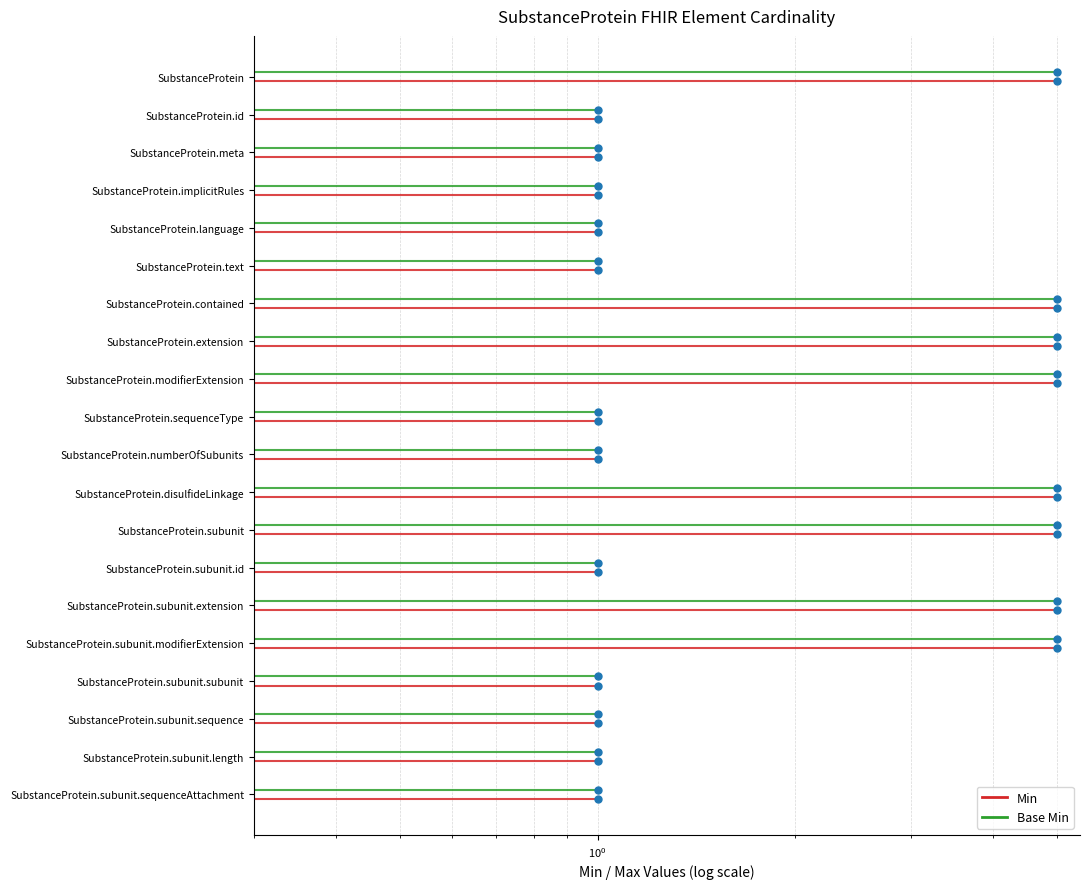

Approximately how many times larger is the value at 9 compared to 5?

1.8